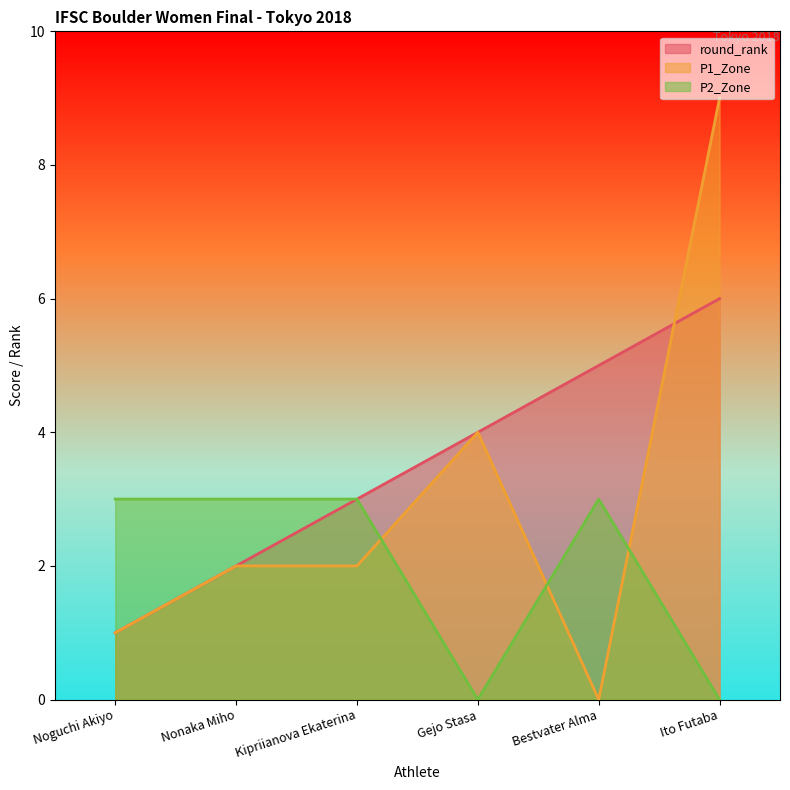

Which series has the largest total across all categories?

round_rank